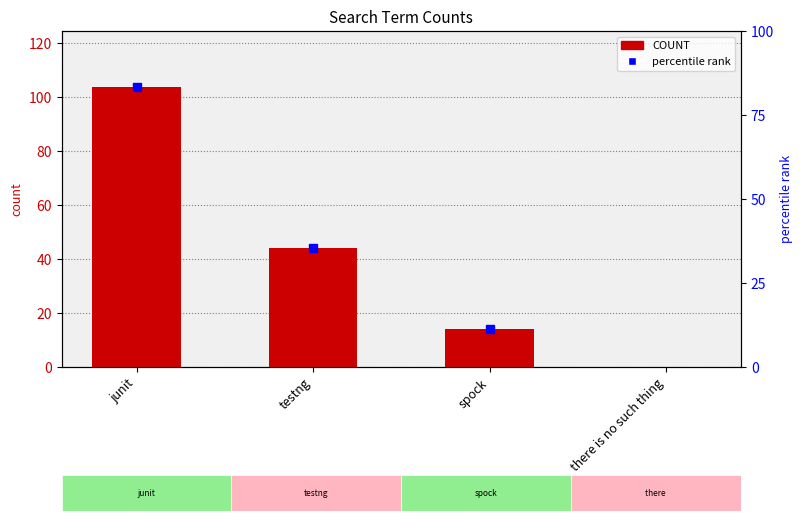

What is the difference between the values at spock and there is no such thing?

14